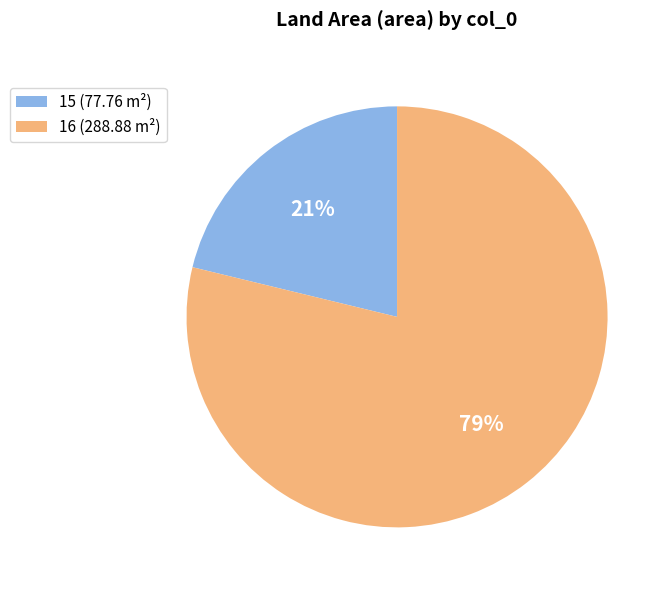

Count the number of slices in the pie.

2